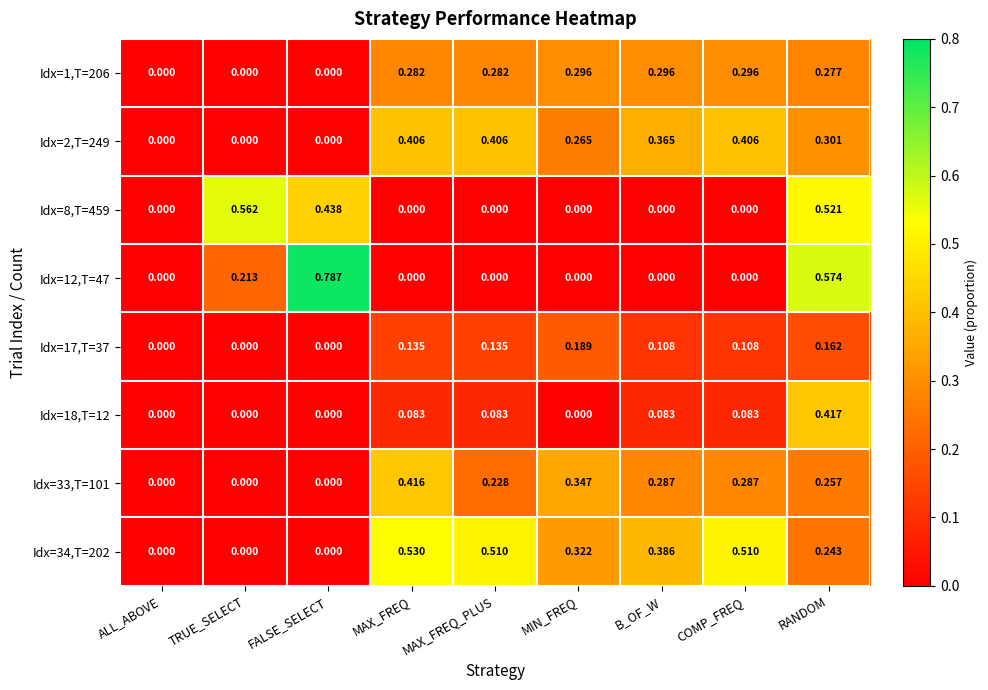

At which label does Idx=18,T=12 reach its peak?

RANDOM